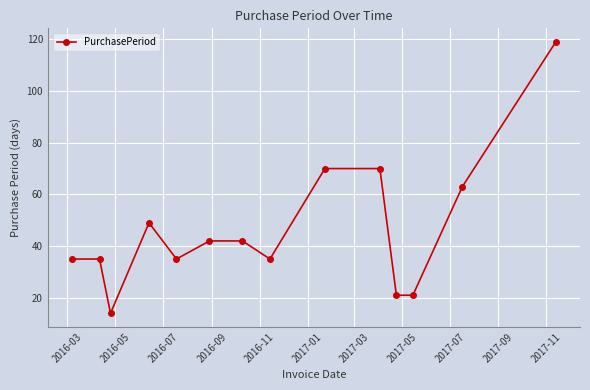

How many data points are less than 42?

7